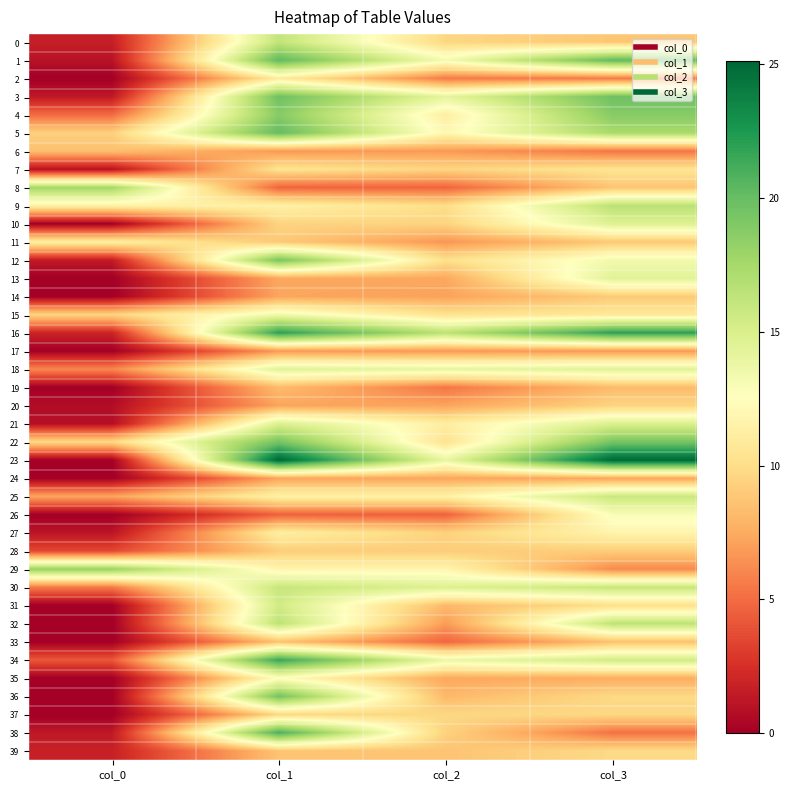

At how many categories does at least one series exceed 8?

4